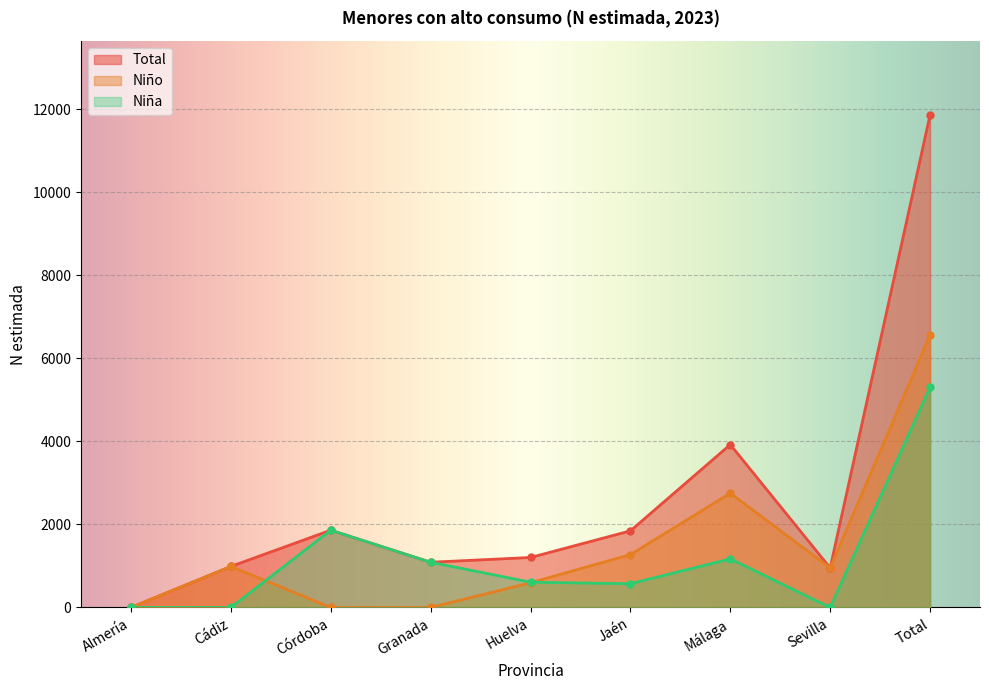

List the labels in order of Niño value, smallest first.

Almería, Córdoba, Granada, Huelva, Sevilla, Cádiz, Jaén, Málaga, Total